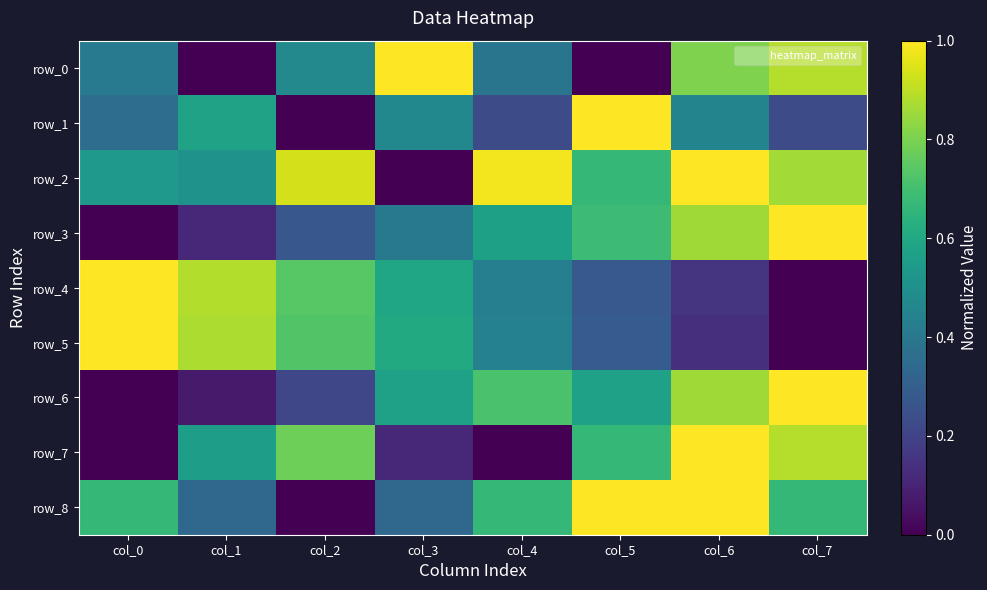

The value of row_4 at col_4 is 0.8. True or false?

False